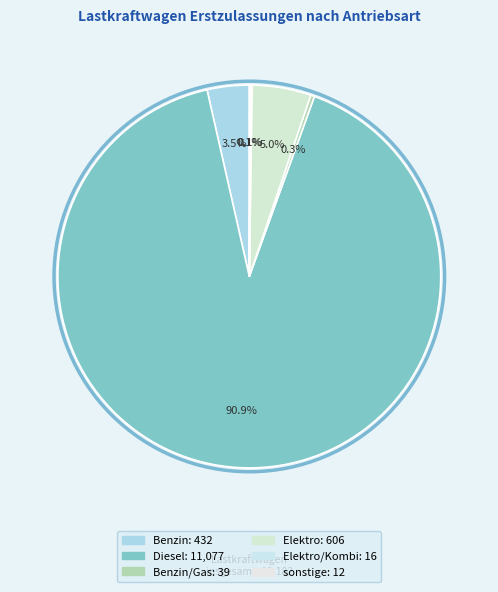

Which slice is the largest?

Diesel